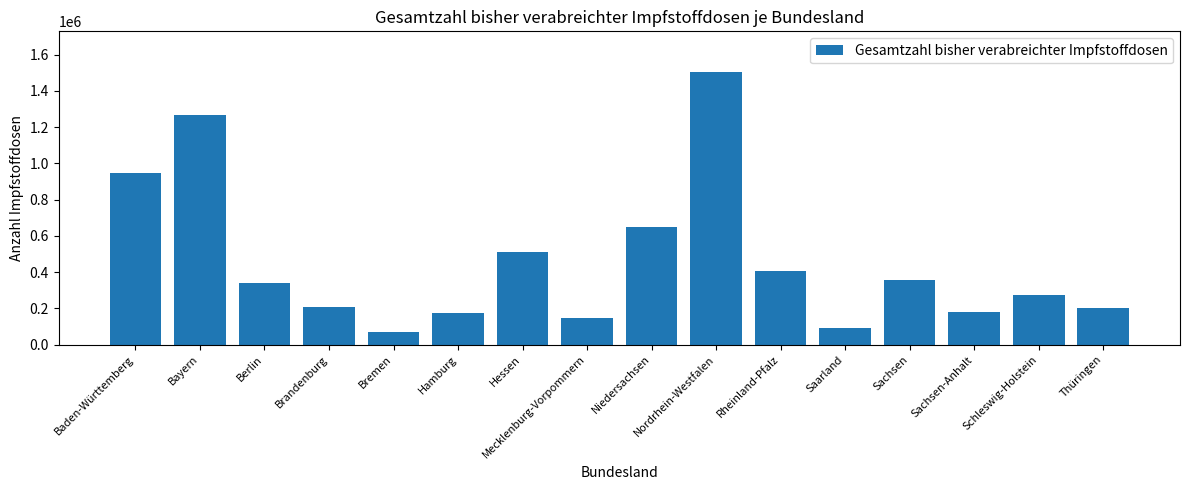

What is the difference between the values at Mecklenburg-Vorpommern and Brandenburg?

59956